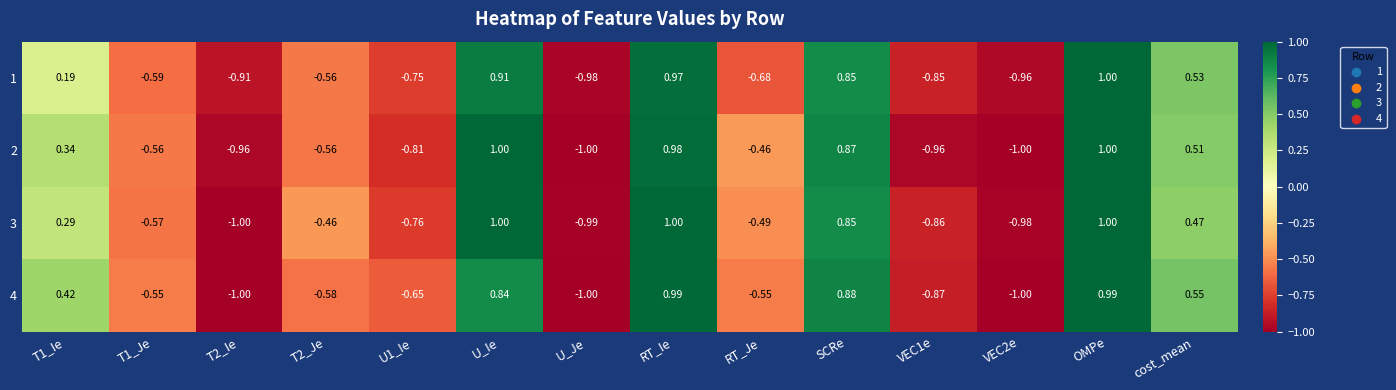

Is the value of 2 at cost_mean greater than the value of 4 at U_Ie?

No